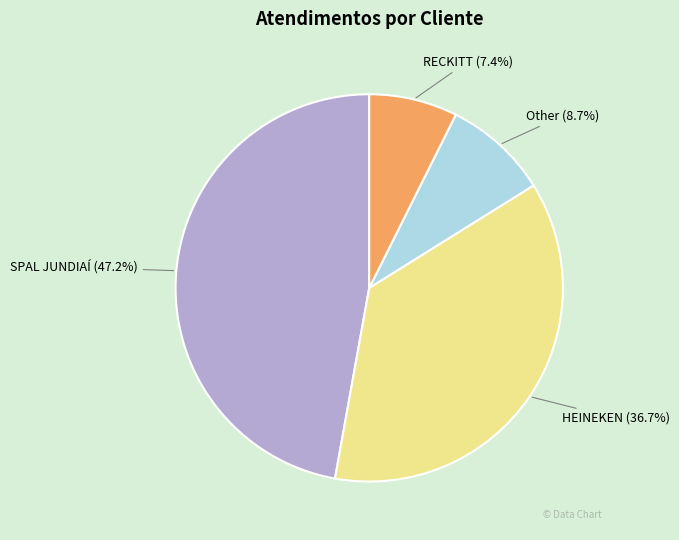

Does any single category account for the majority?

No